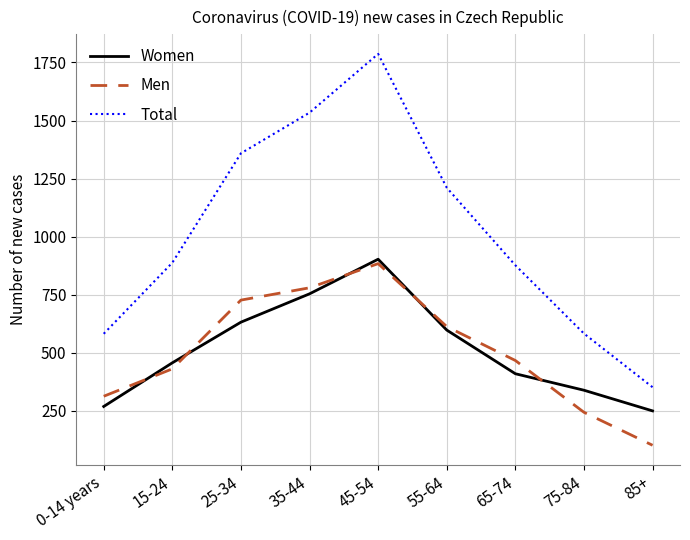

True or false: Men and Total intersect in this chart.

False